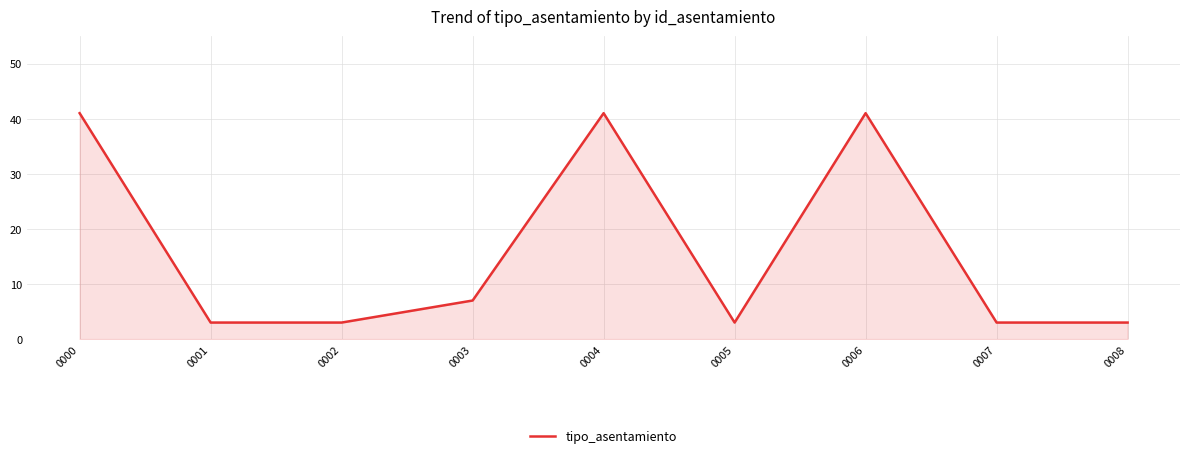

Between 0004 and 0002, which is larger?

0004